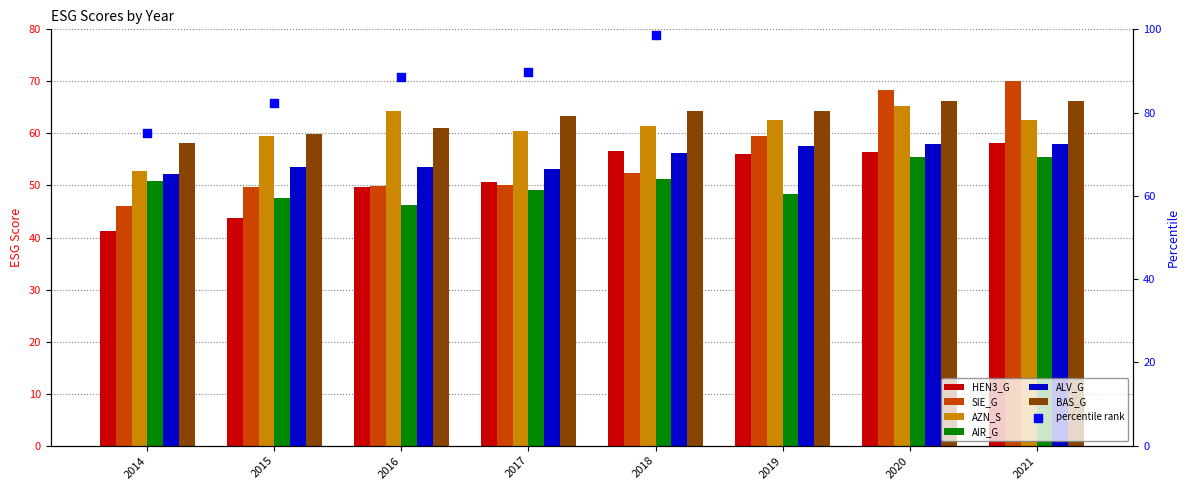

Which series has the largest Y range (max minus min)?

SIE_G